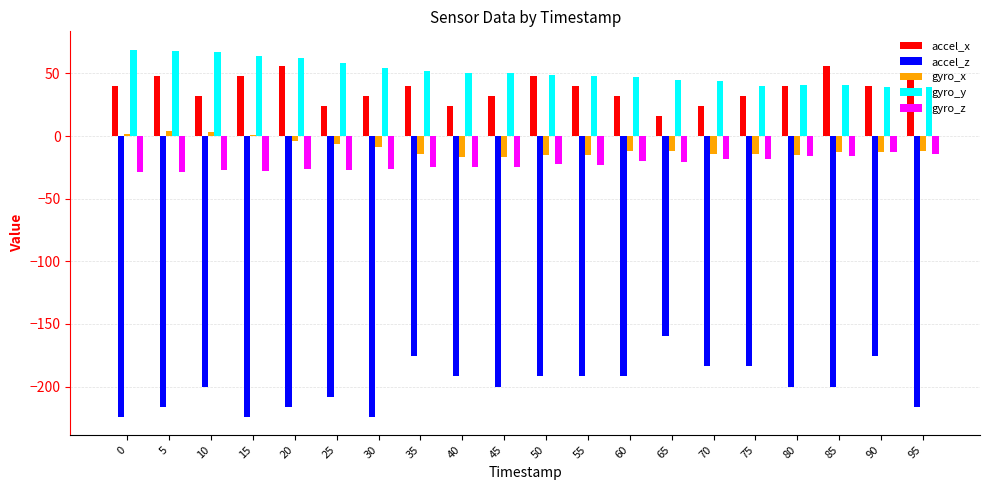

At 5, list the series in order from largest to smallest.

gyro_y, accel_x, gyro_x, gyro_z, accel_z